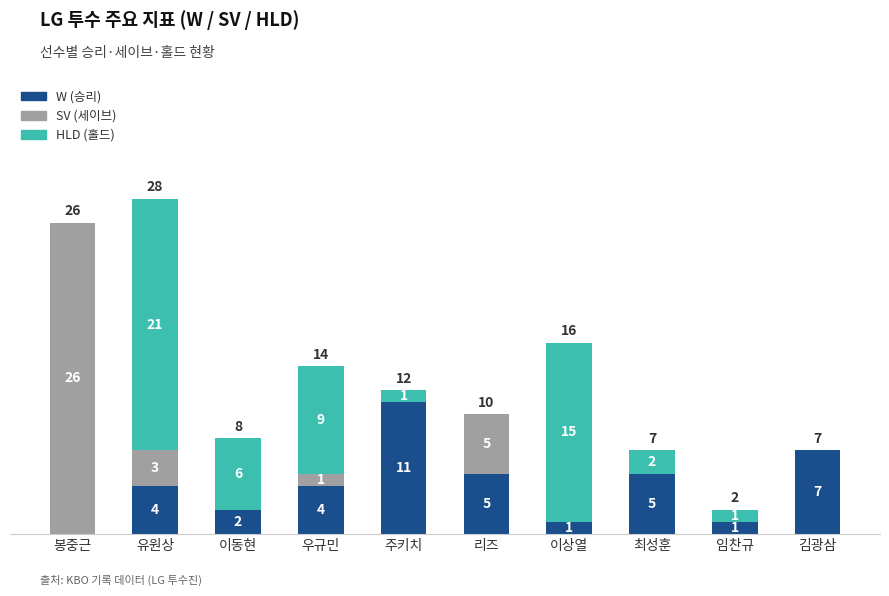

Reading right to left, list the values for the W (승리) series.

김광삼=7	임찬규=1	최성훈=5	이상열=1	리즈=5	주키치=11	우규민=4	이동현=2	유원상=4	봉중근=0